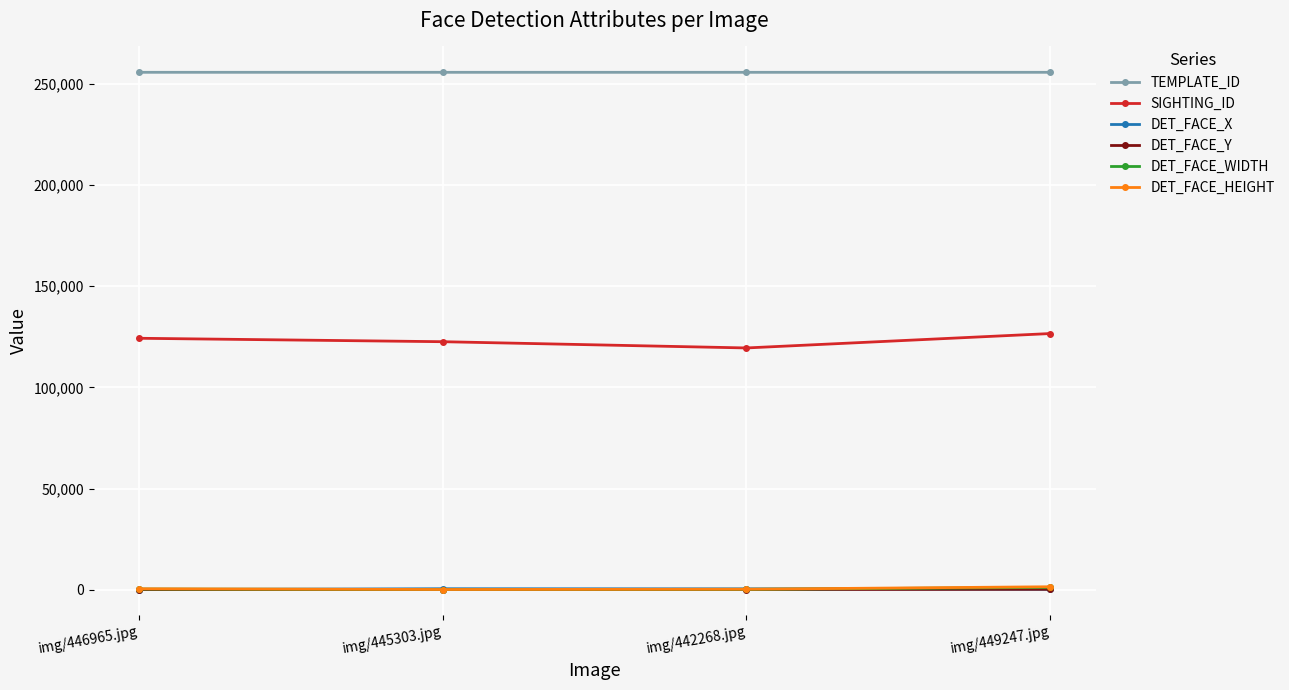

True or false: DET_FACE_X has a value of 82 at img/446965.jpg.

True